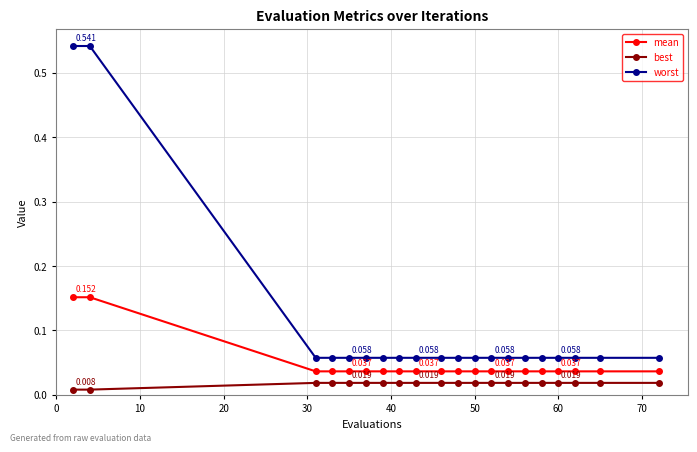

How many data points does each series have?

20